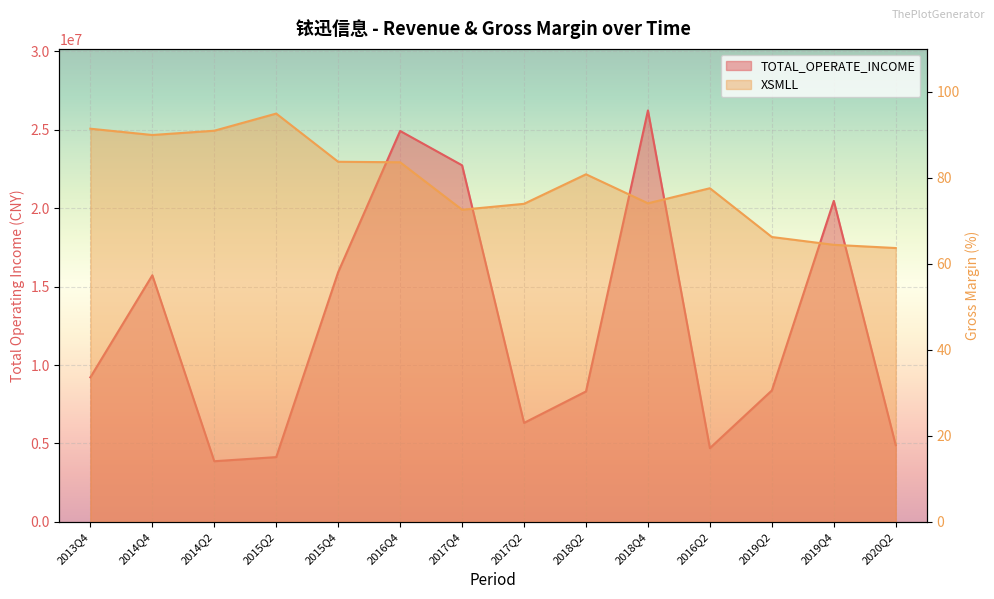

What are all the series names shown in the legend?

TOTAL_OPERATE_INCOME, XSMLL